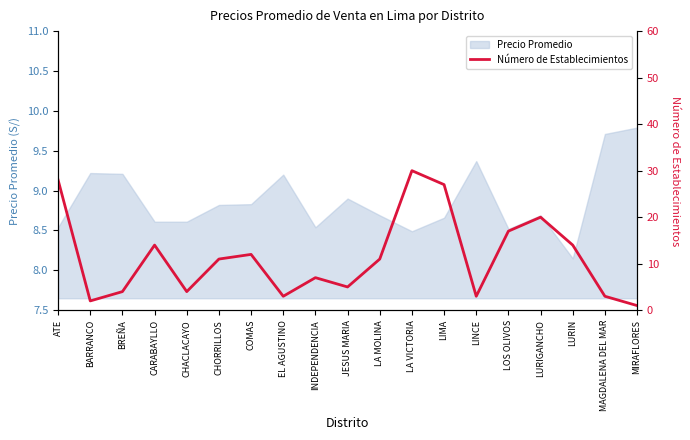

What value does the Precio Promedio series have at CARABAYLLO?

8.6